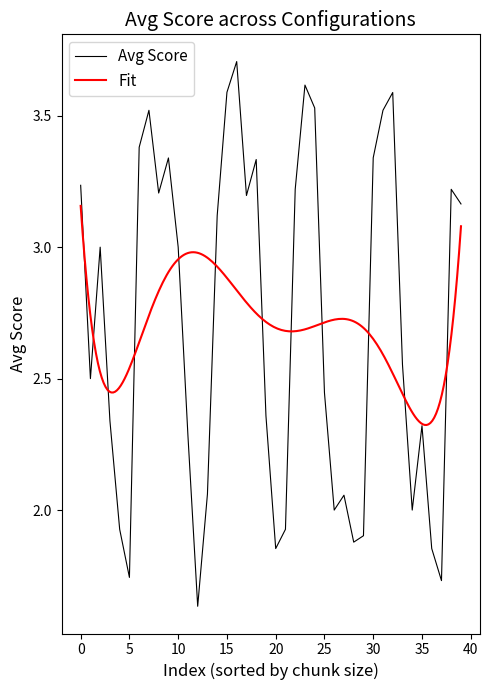

The value of Avg Score at 35 is 2.3. True or false?

True